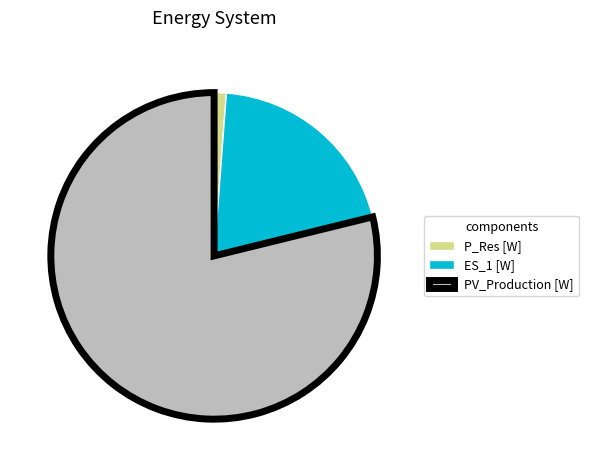

Which has a higher value, ES_1 [W] or PV_Production [W]?

PV_Production [W]